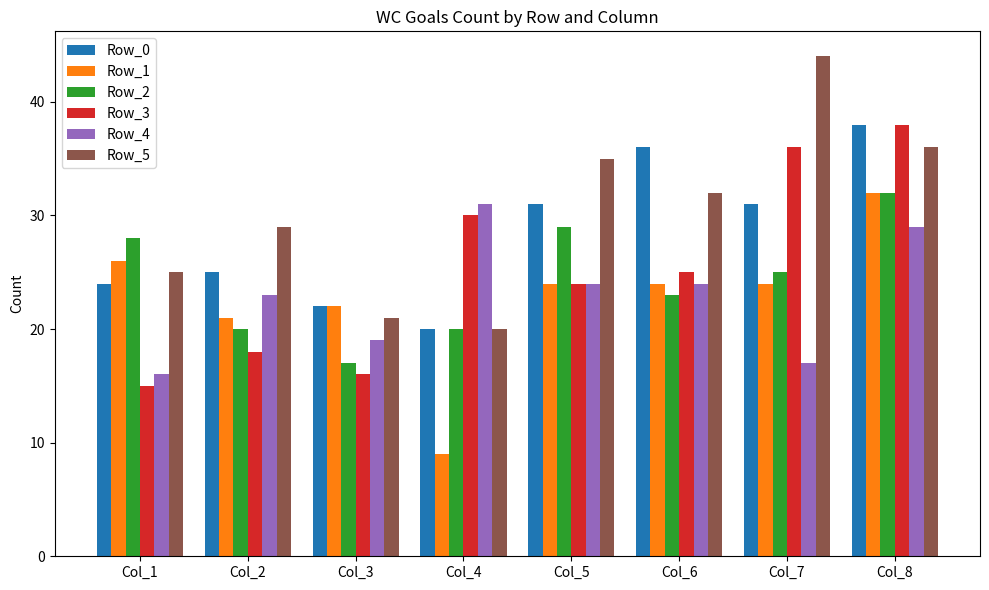

How many bars are there in total?

48